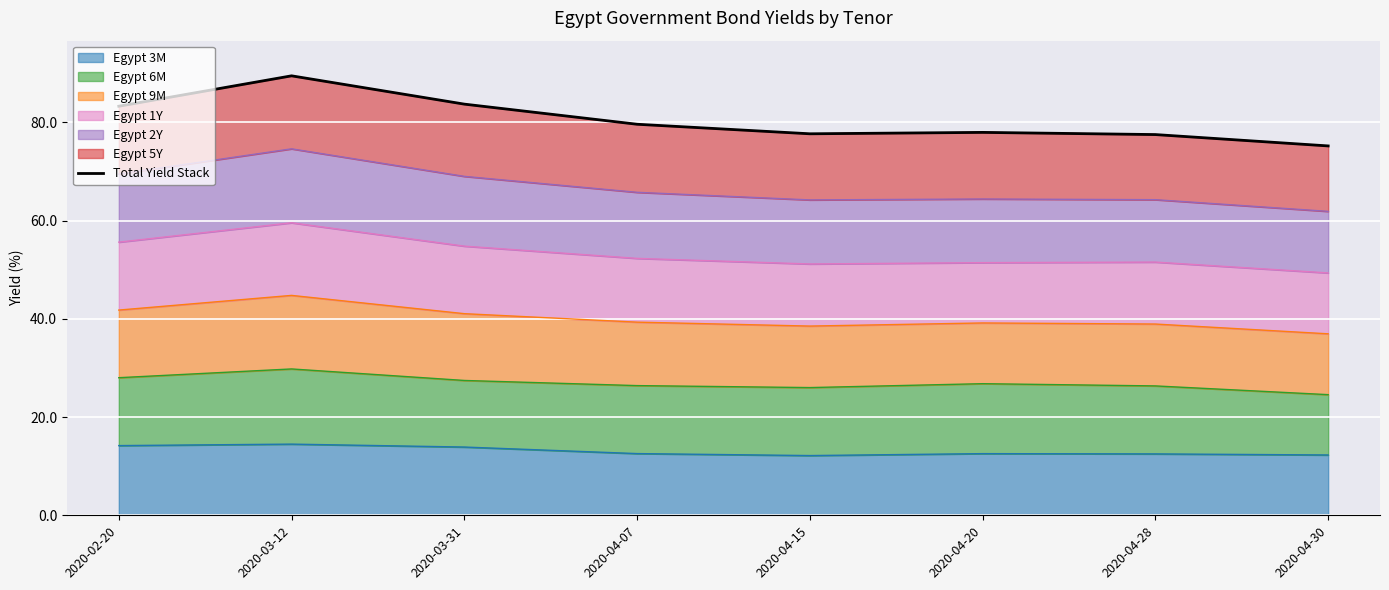

List the labels in order of value, largest first.

2020-03-12, 2020-03-31, 2020-02-20, 2020-04-07, 2020-04-20, 2020-04-15, 2020-04-28, 2020-04-30